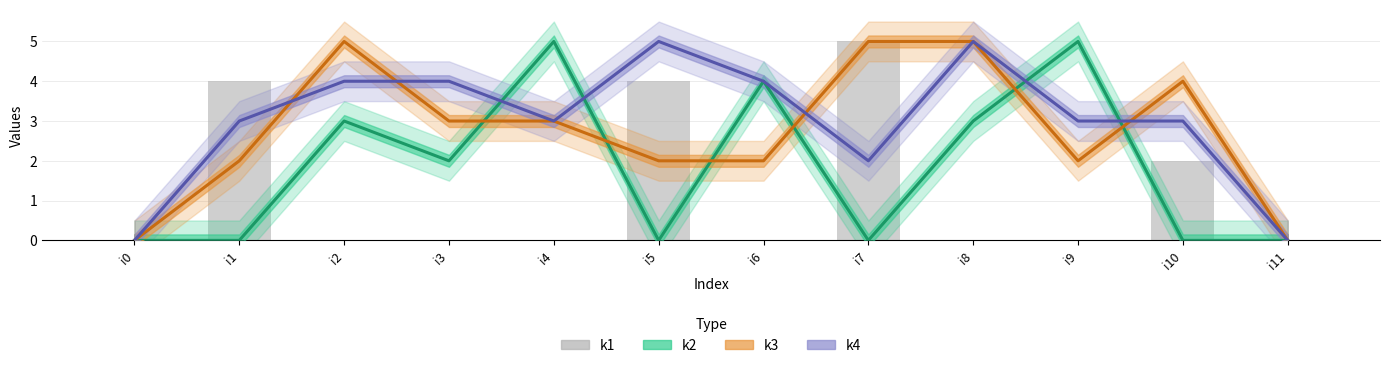

How many groups of bars are there?

12